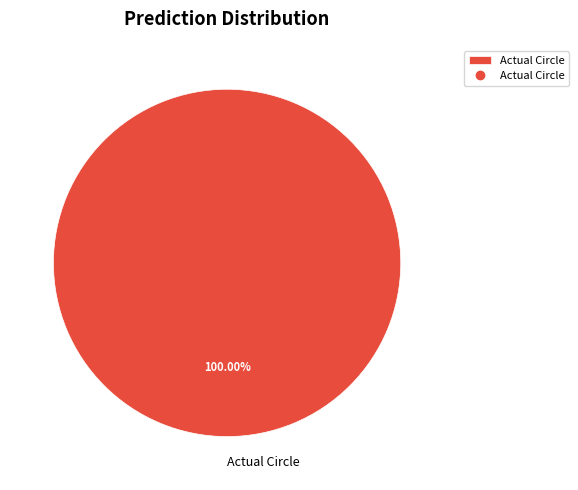

Does Actual Circle represent more than half of the total?

Yes